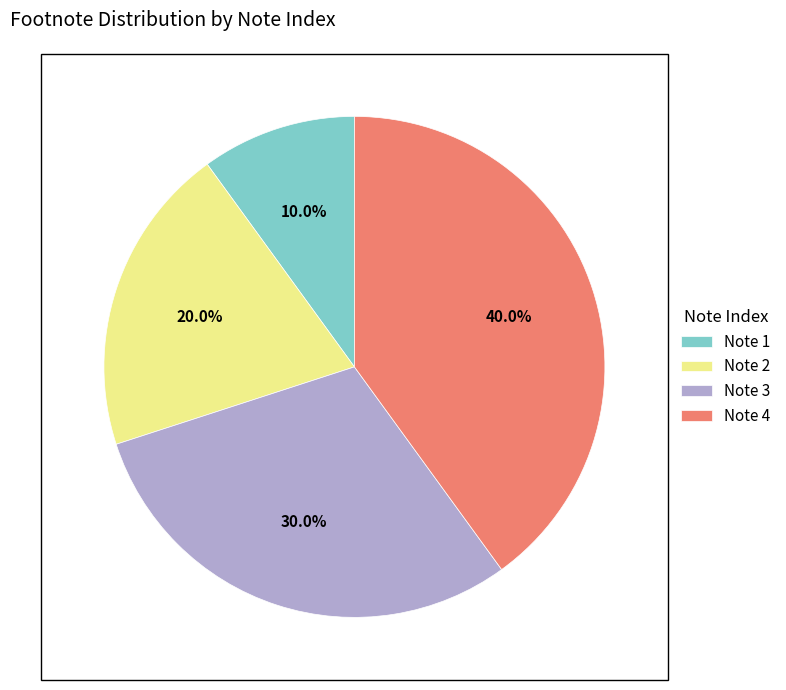

Count the number of slices in the pie.

4